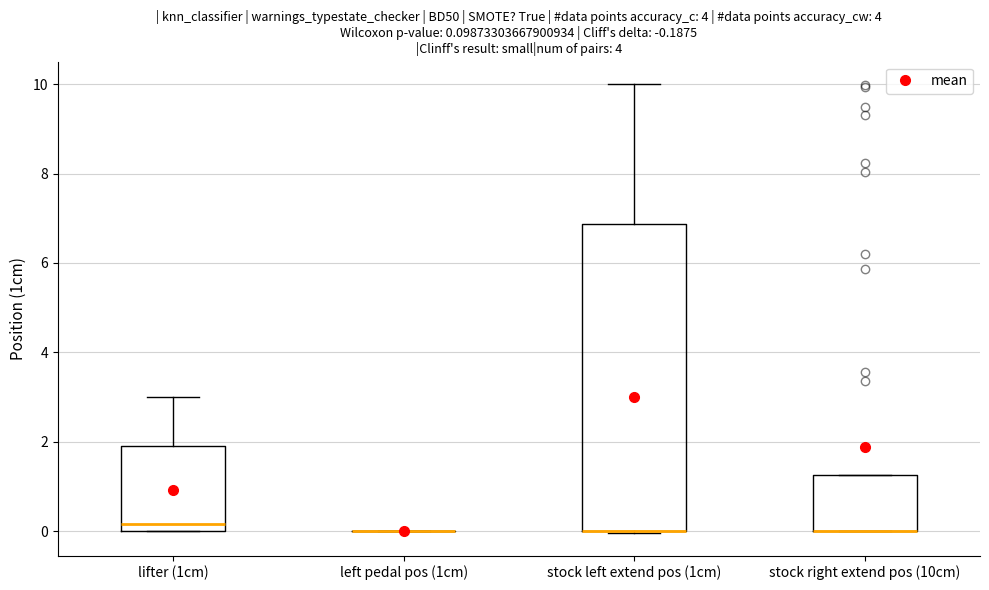

Comparing the boxes themselves (not the whiskers), which one is the tallest?

stock left extend pos (1cm)